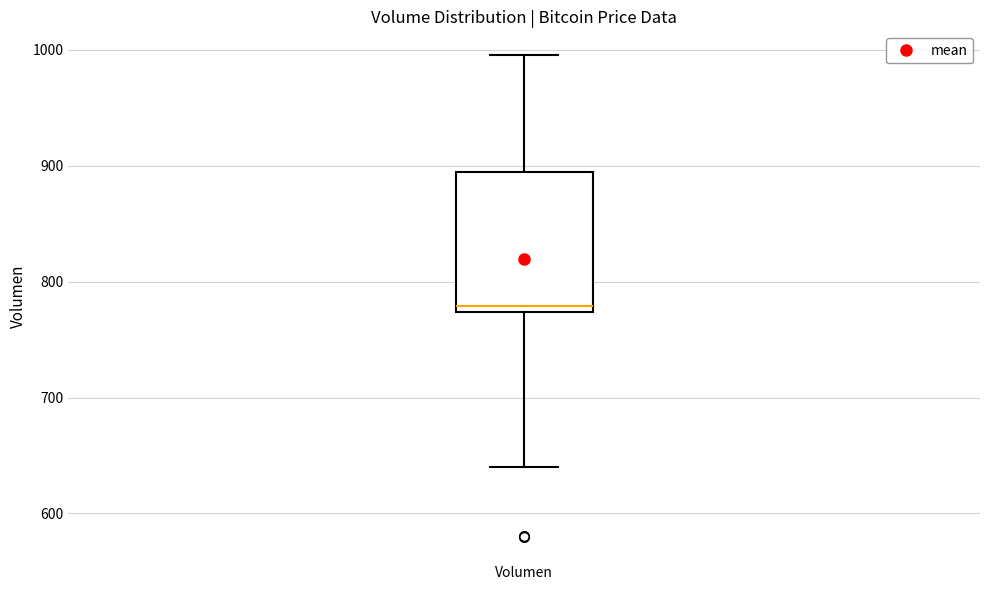

Transcribe this box plot: give where the median line is, the range the box spans, and where the two whiskers end, as read against the y-axis. The values are not printed on the chart, so give them approximately, as read against the axis.

median 780, box 770 to 890, whiskers 640 to 1000